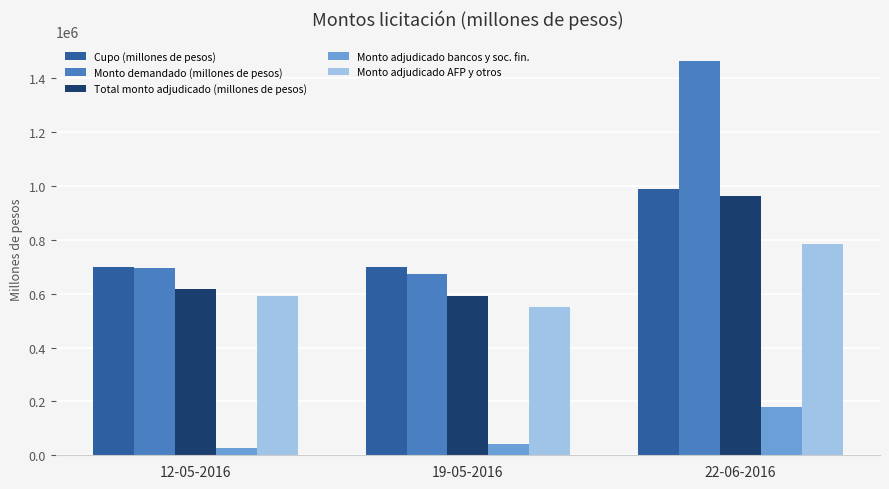

Reading right to left, transcribe all the data shown in this chart.

Cupo (millones de pesos): 22-06-2016=990000	19-05-2016=700000	12-05-2016=700000
Monto demandado (millones de pesos): 22-06-2016=1463400	19-05-2016=672000	12-05-2016=696400
Total monto adjudicado (millones de pesos): 22-06-2016=964000	19-05-2016=592000	12-05-2016=618400
Monto adjudicado bancos y soc. fin.: 22-06-2016=178200	19-05-2016=43400	12-05-2016=26400
Monto adjudicado AFP y otros: 22-06-2016=785800	19-05-2016=548600	12-05-2016=592000